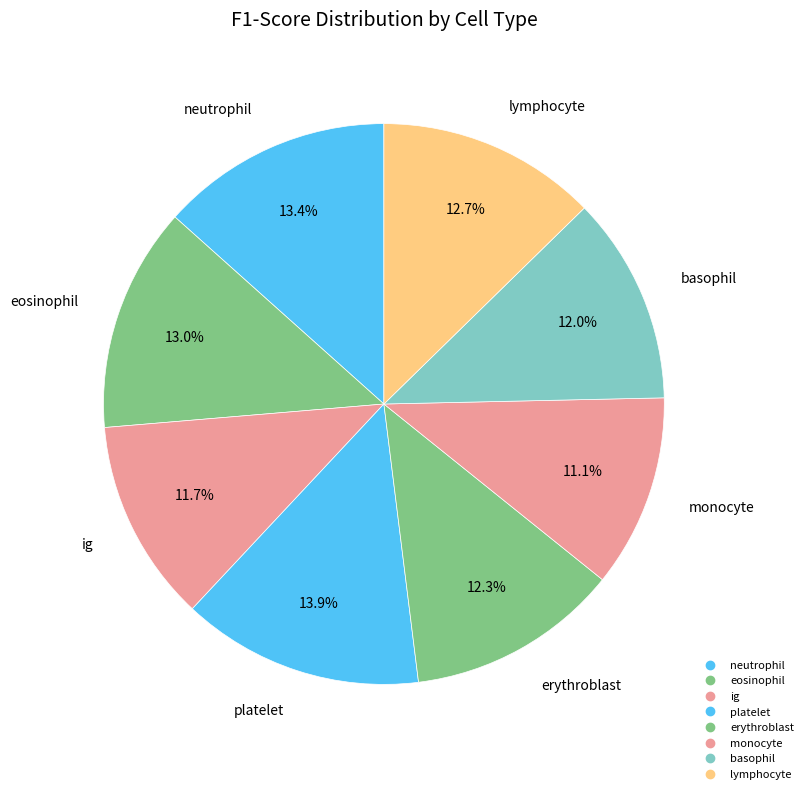

How many slices are in this pie chart?

8